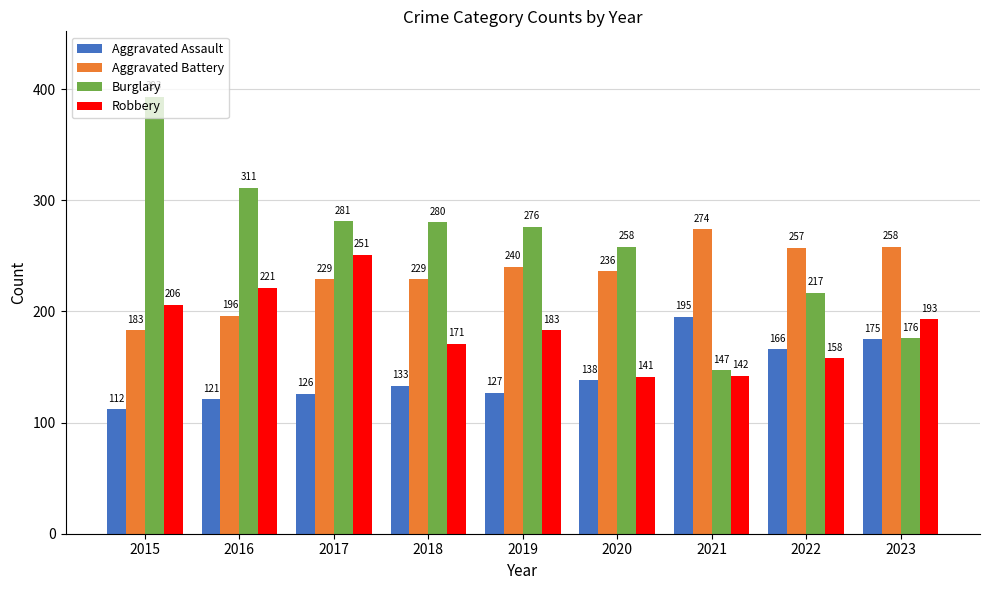

What are all the series names shown in the legend?

Aggravated Assault, Aggravated Battery, Burglary, Robbery